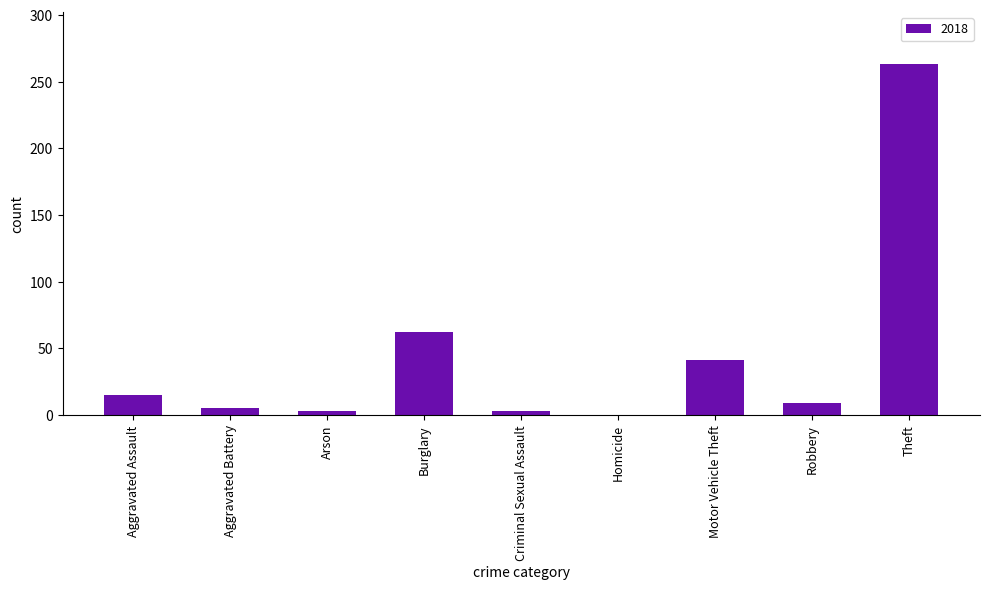

Which has a higher value, Aggravated Assault or Motor Vehicle Theft?

Motor Vehicle Theft